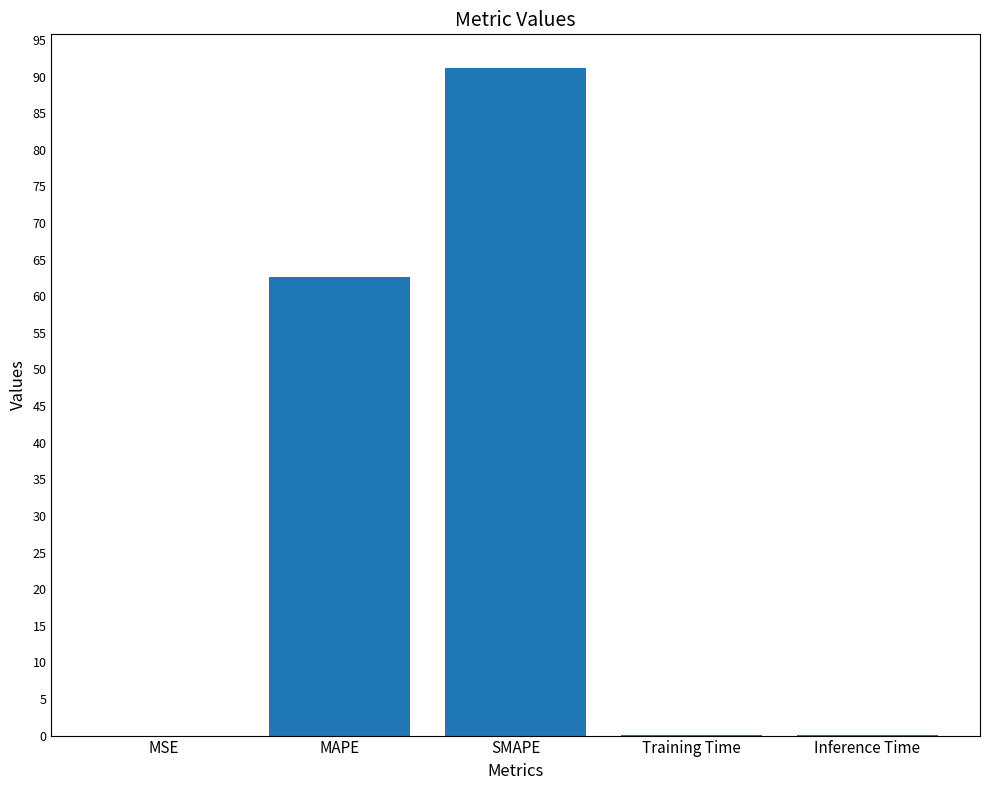

Where is the data nearest to the value 45?

MAPE